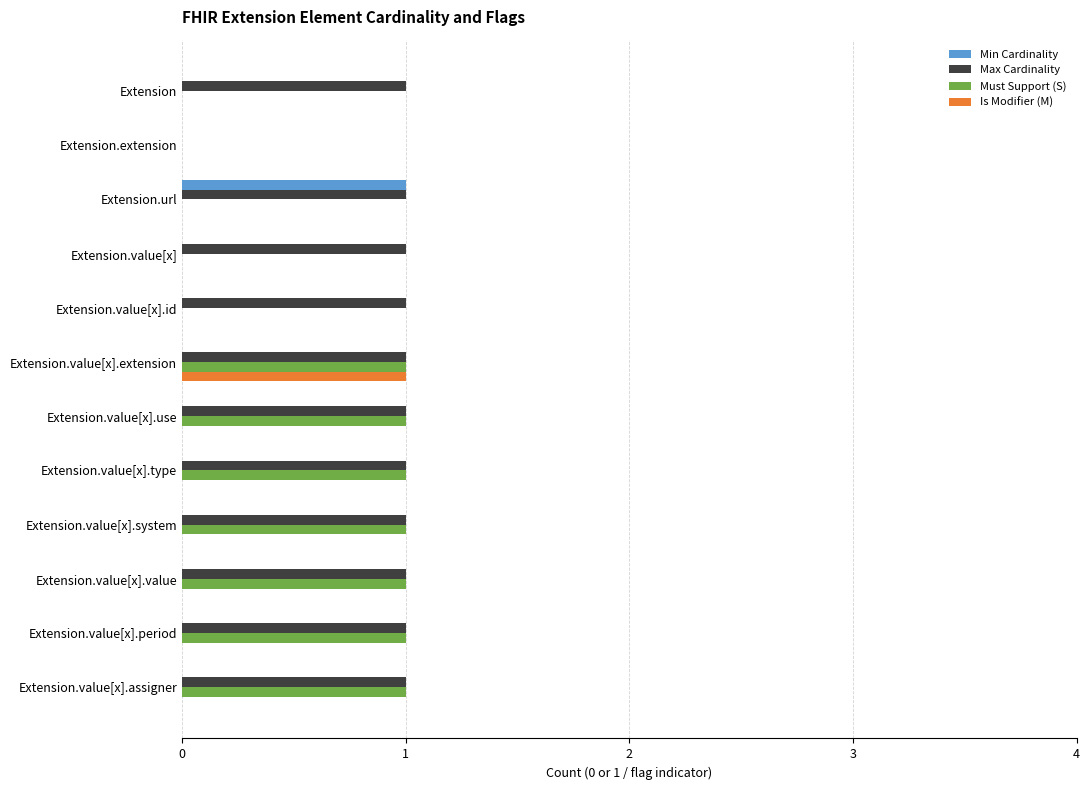

Is the value of Max Cardinality at Extension.value[x].system greater than the value of Is Modifier (M) at Extension.value[x]?

Yes